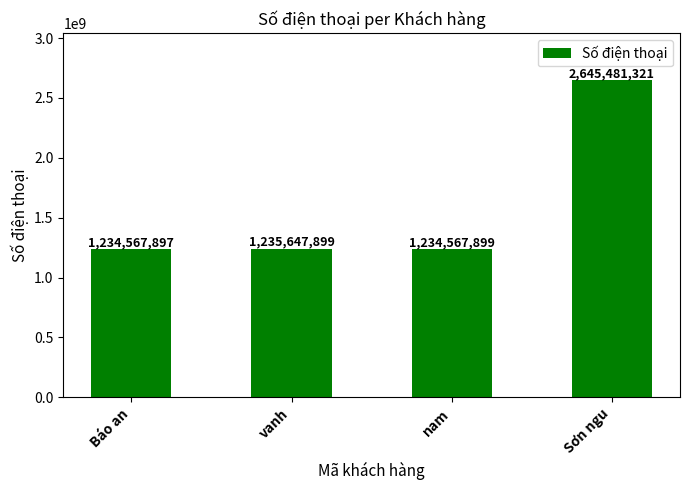

What is the sum of the values at vanh and Báo an?

2470215796